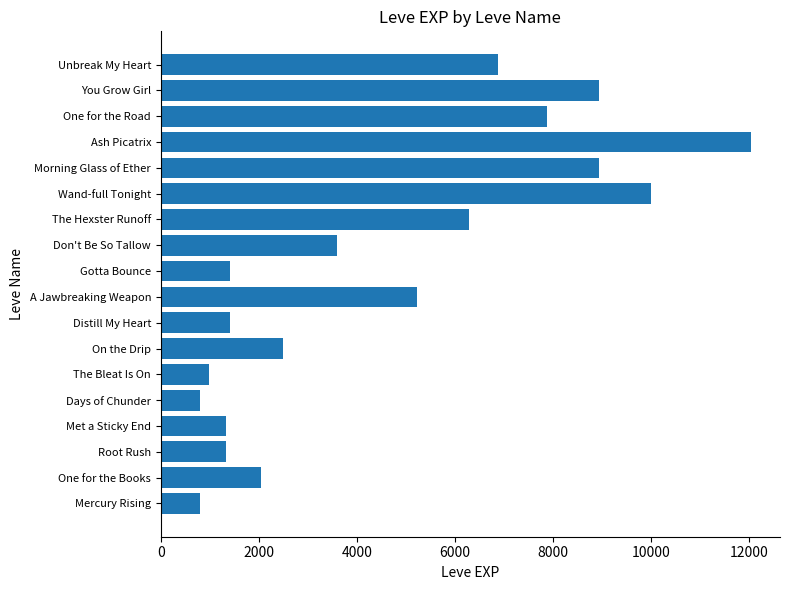

What is the ratio of the value at Wand-full Tonight to the value at Root Rush?

7.5